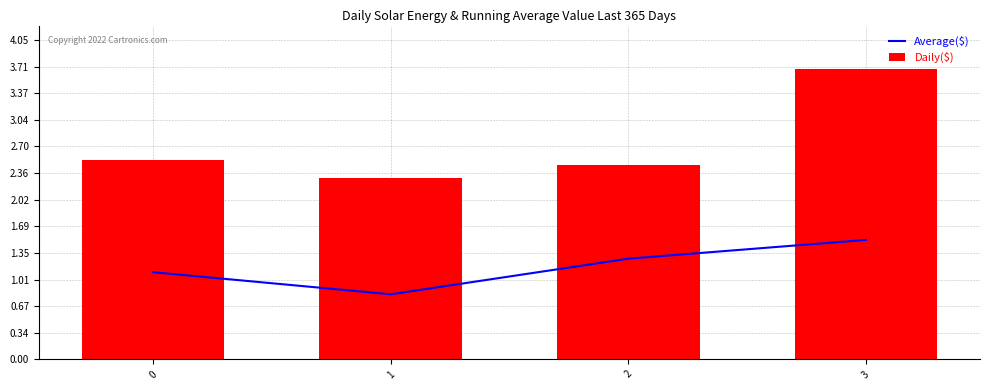

Which series has the largest range (max minus min)?

Daily($)